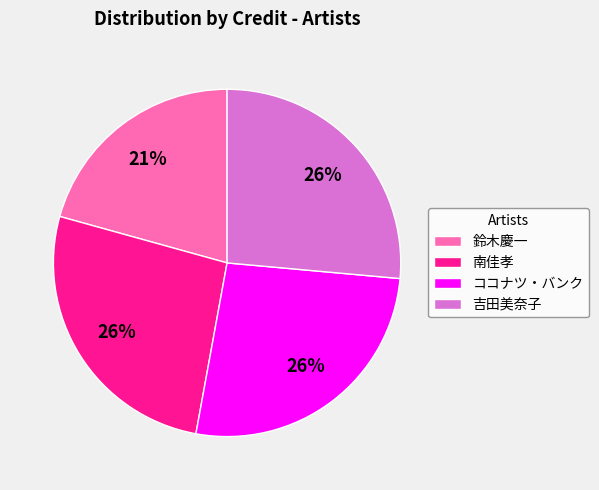

What is the ratio of the value at 吉田美奈子 to the value at 南佳孝?

1.0